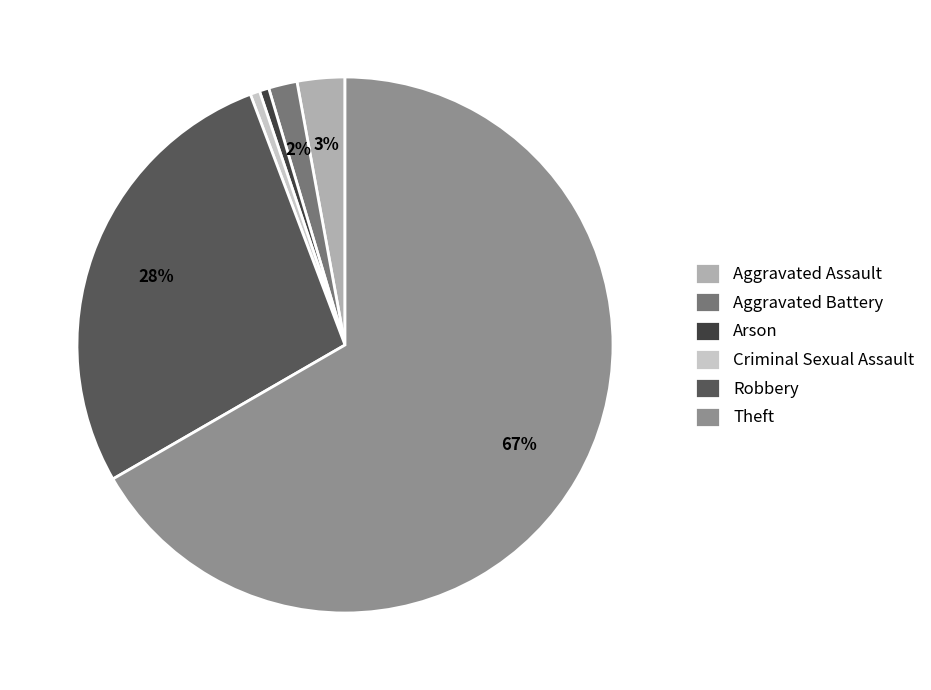

Is the sum of Criminal Sexual Assault and Theft greater than half?

Yes